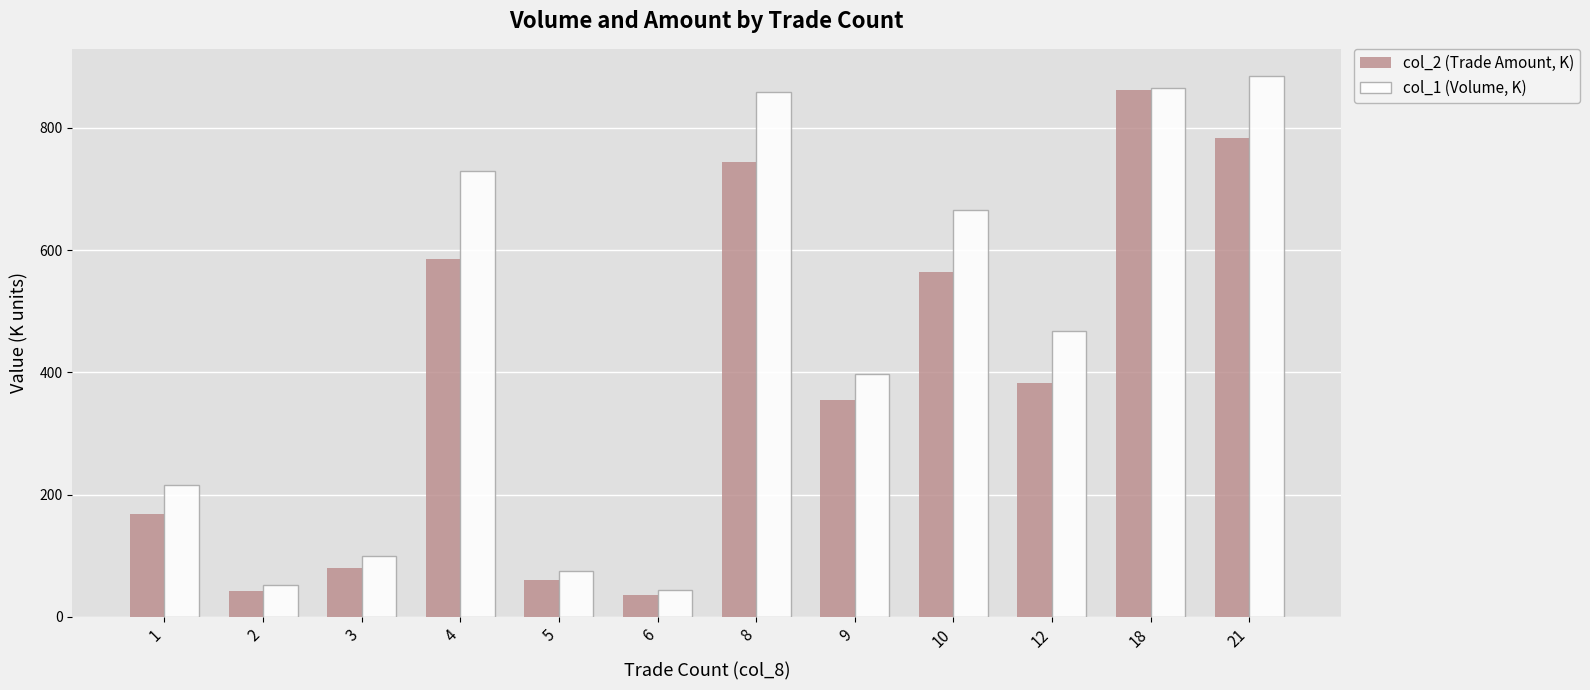

The col_1 (Volume, K) series shows 168.9 at 3. True or false?

False